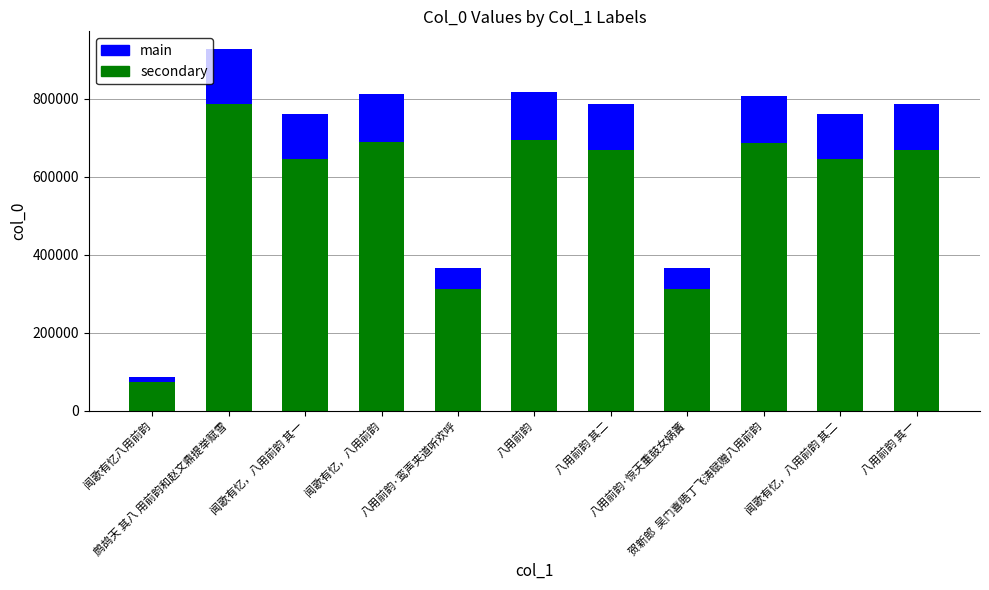

What is the sum of all main values?

6179850.2